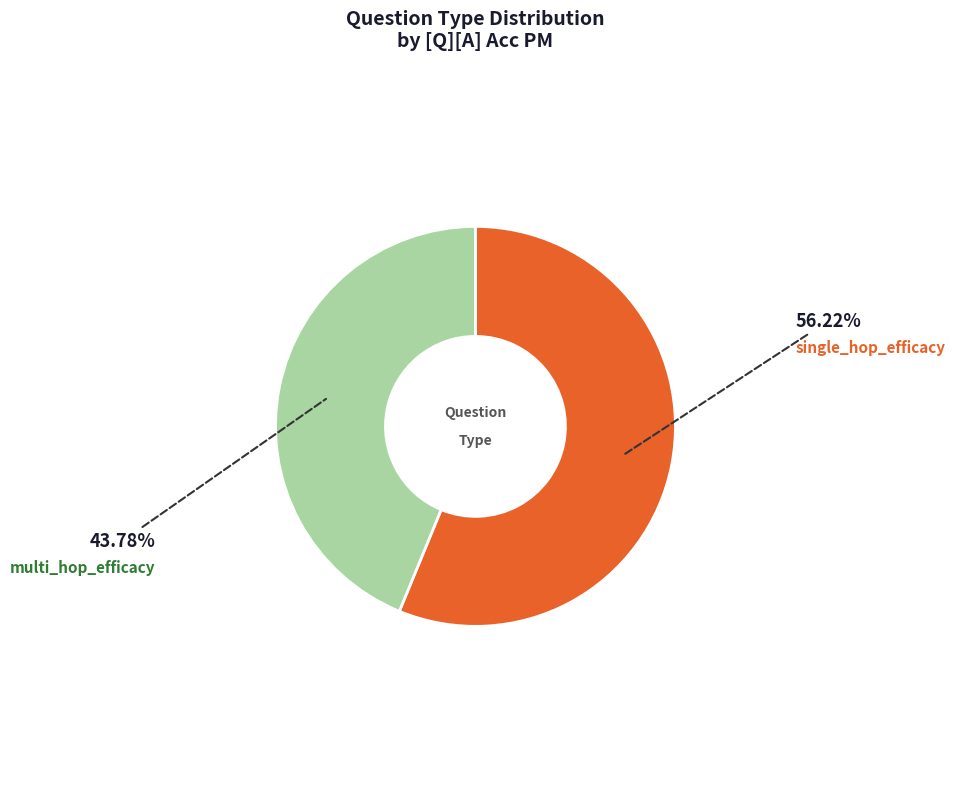

Is there a majority slice in this chart?

Yes